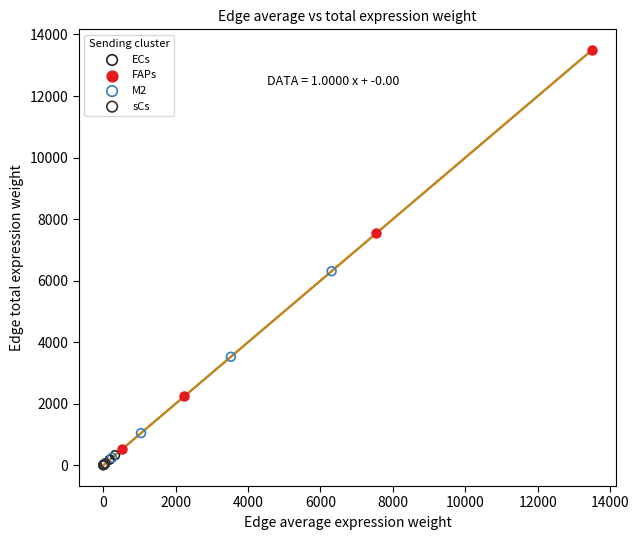

Which series reaches the maximum Y coordinate?

FAPs